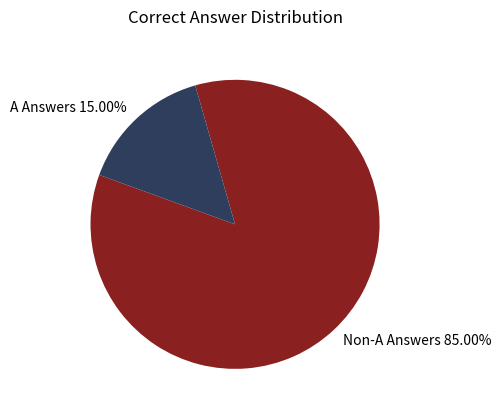

Count the number of slices in the pie.

2